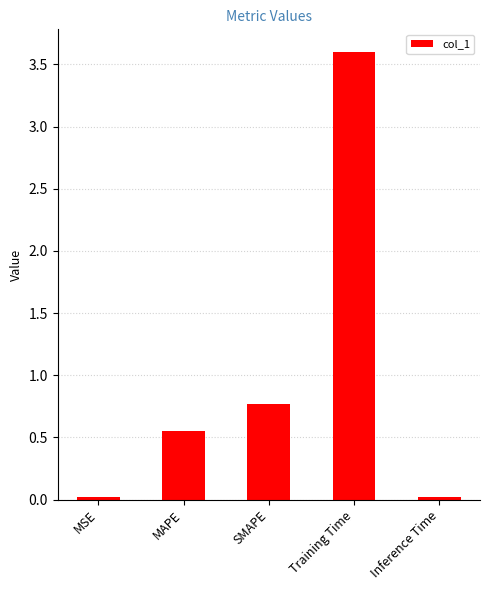

What is the difference between the second highest and second lowest values?

0.7